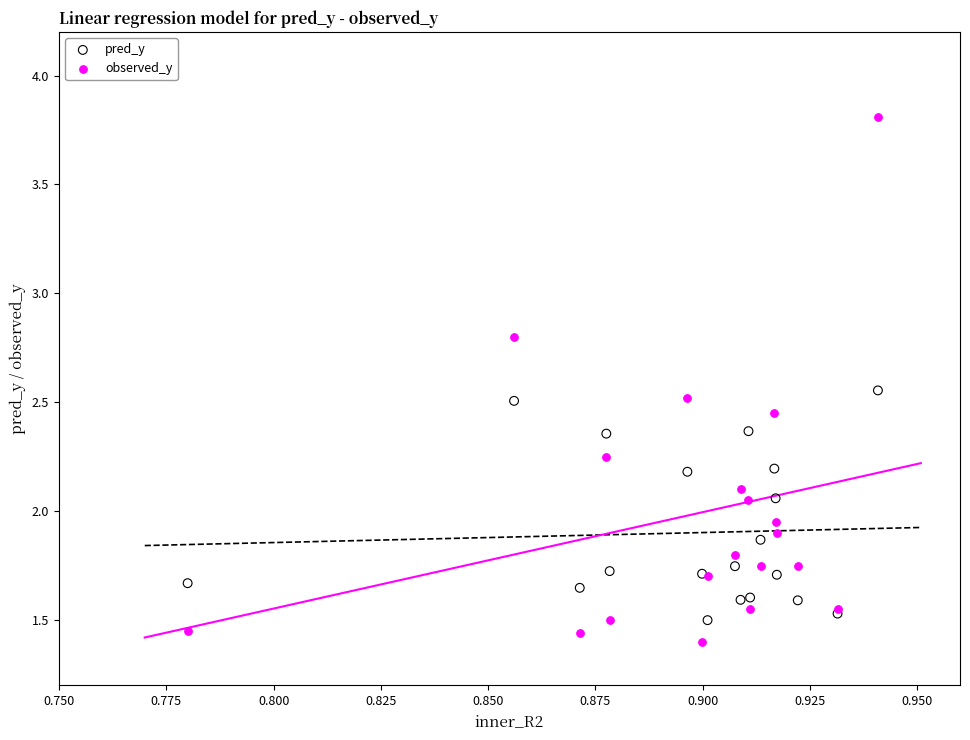

Which series contains the lowest Y value?

observed_y